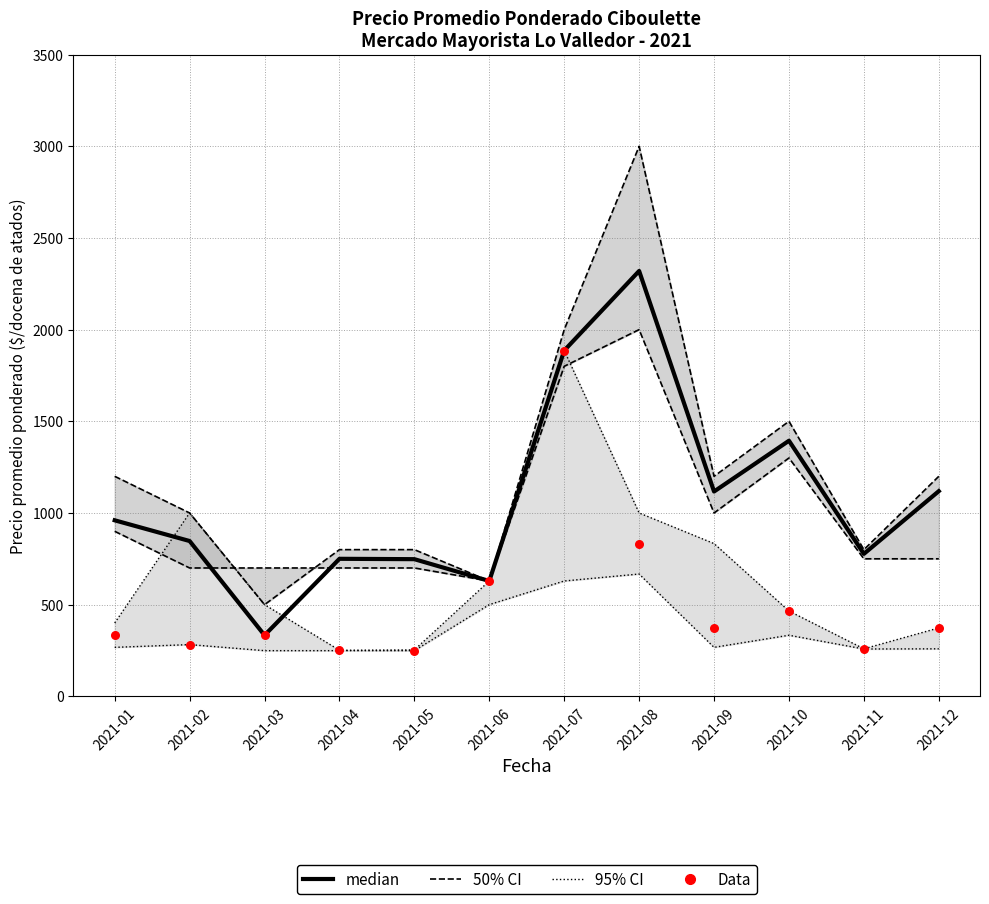

At which category is the sum across all series the highest?

2021-07